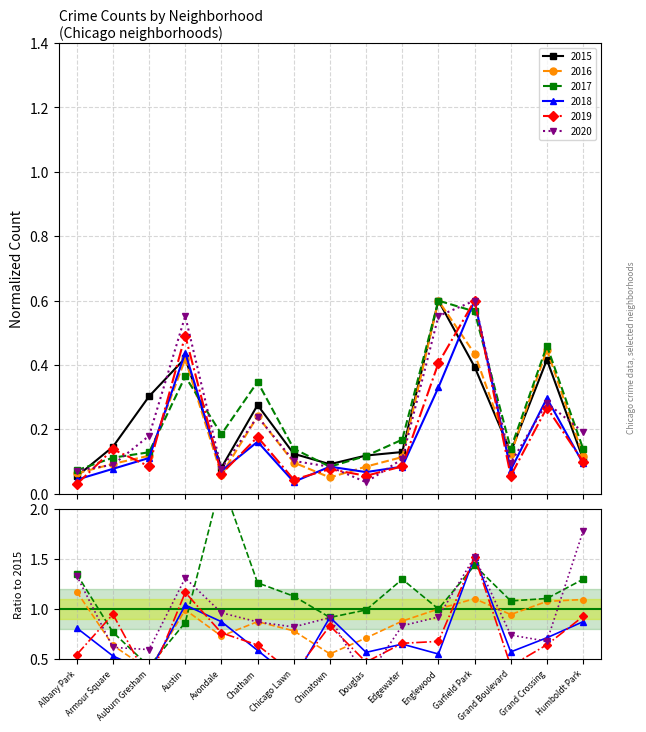

Reading left to right, what are all the values shown in this chart?

2015: 0.1	0.1	0.3	0.4	0.1	0.3	0.1	0.1	0.1	0.1	0.6	0.4	0.1	0.4	0.1
2016: 0.1	0.1	0.1	0.4	0.1	0.2	0.1	0.1	0.1	0.1	0.6	0.4	0.1	0.4	0.1
2017: 0.1	0.1	0.1	0.4	0.2	0.3	0.1	0.1	0.1	0.2	0.6	0.6	0.1	0.5	0.1
2018: 0.0	0.1	0.1	0.4	0.1	0.2	0.0	0.1	0.1	0.1	0.3	0.6	0.1	0.3	0.1
2019: 0.0	0.1	0.1	0.5	0.1	0.2	0.0	0.1	0.1	0.1	0.4	0.6	0.1	0.3	0.1
2020: 0.1	0.1	0.2	0.6	0.1	0.2	0.1	0.1	0.0	0.1	0.6	0.6	0.1	0.3	0.2